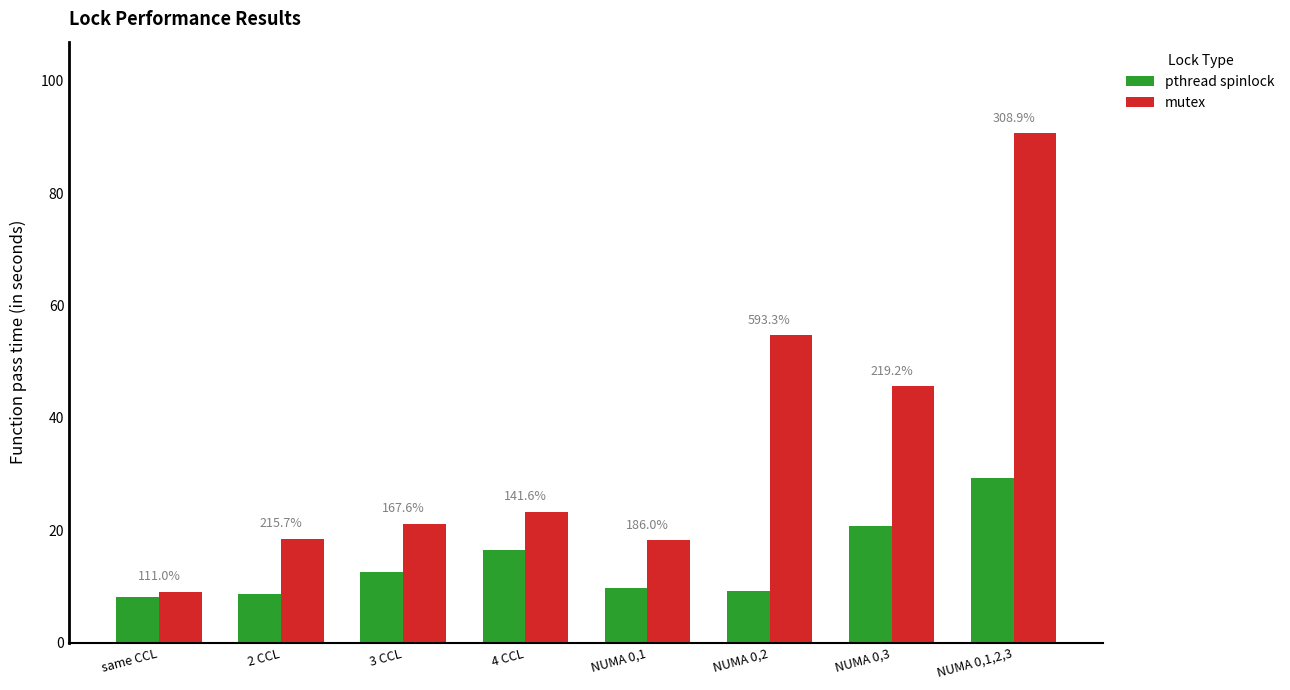

How many bars are there in each group?

2